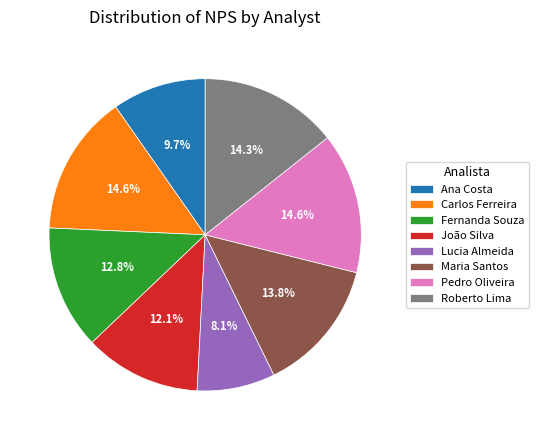

Is there a majority slice in this chart?

No